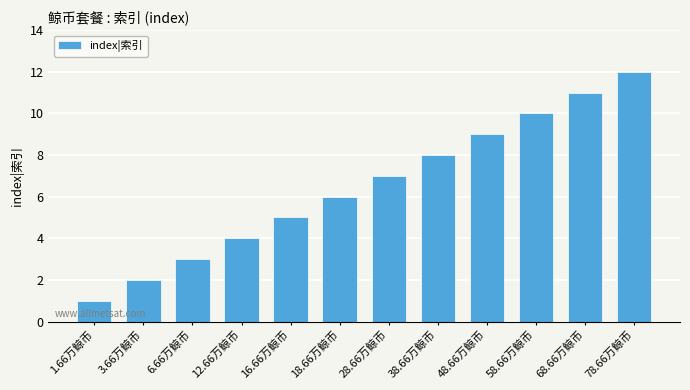

Reading left to right, transcribe all the data shown in this chart.

1.66万鲸币=1	3.66万鲸币=2	6.66万鲸币=3	12.66万鲸币=4	16.66万鲸币=5	18.66万鲸币=6	28.66万鲸币=7	38.66万鲸币=8	48.66万鲸币=9	58.66万鲸币=10	68.66万鲸币=11	78.66万鲸币=12